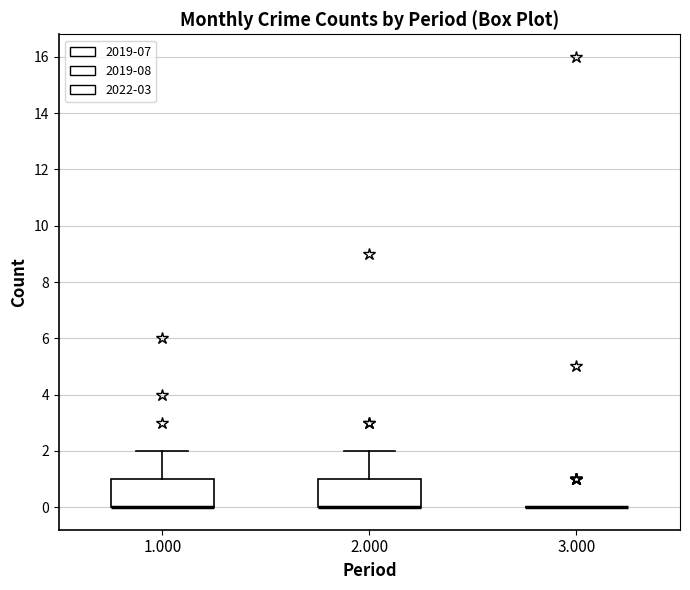

Reading left to right, read every box against the y-axis: the position of its median line, the range the box covers, and the ends of its whiskers. The values are not printed on the chart, so give them approximately, as read against the axis.

1.000: median 0 (drawn on the box's lower edge), box 0 to 1, whiskers 0 to 2
2.000: median 0 (drawn on the box's lower edge), box 0 to 1, whiskers 0 to 2
3.000: box collapsed to a line at 0, whiskers 0 to 0